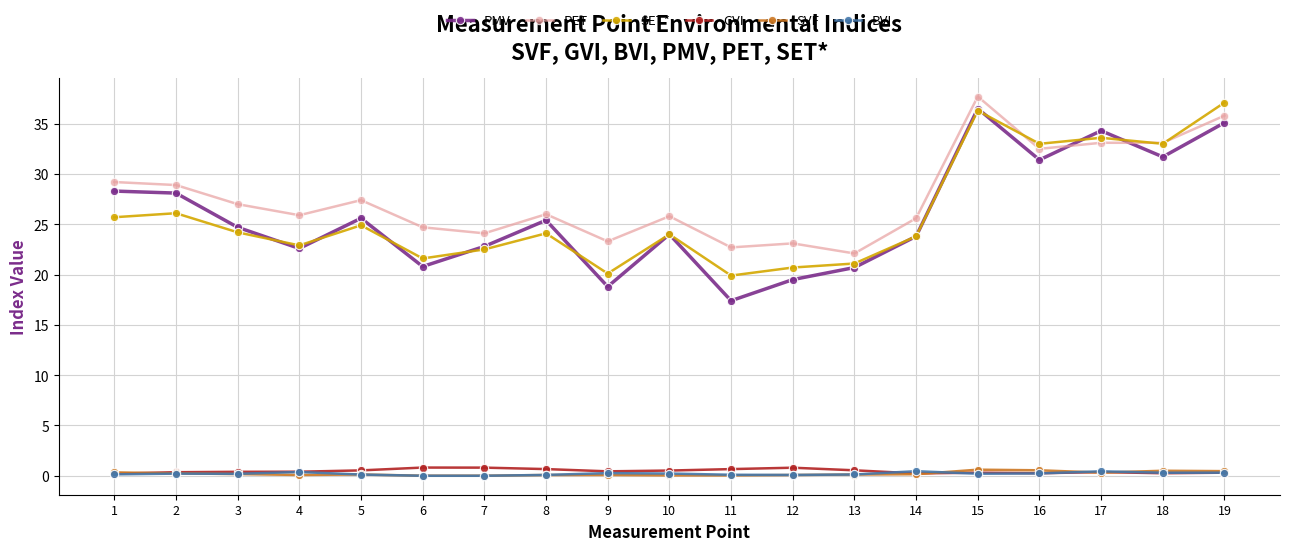

What is the value of the SET* point at the 15th from the left?

36.3